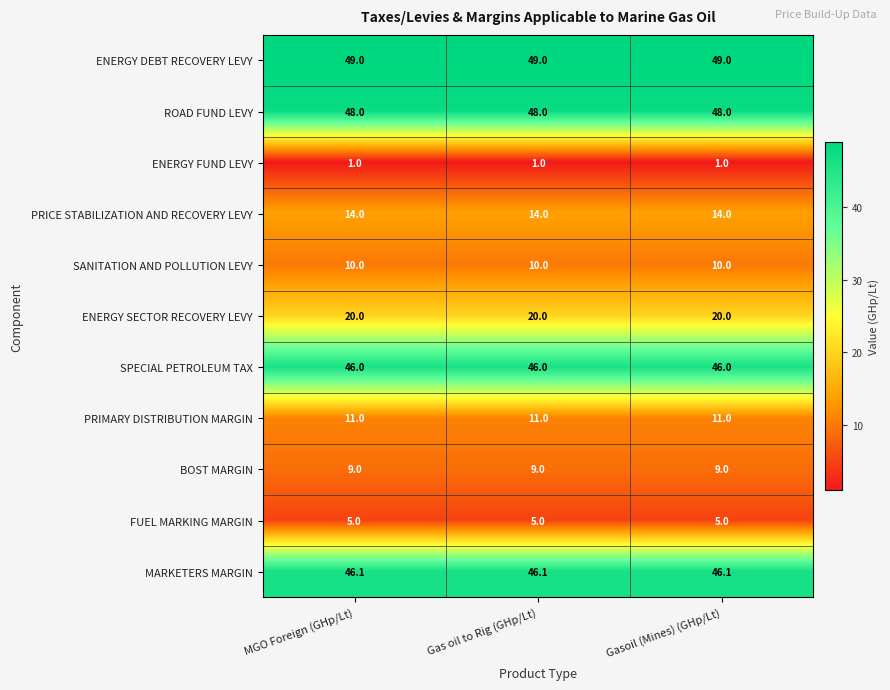

Rank the series at Gasoil (Mines) (GHp/Lt) from lowest to highest value.

ENERGY FUND LEVY, FUEL MARKING MARGIN, BOST MARGIN, SANITATION AND POLLUTION LEVY, PRIMARY DISTRIBUTION MARGIN, PRICE STABILIZATION AND RECOVERY LEVY, ENERGY SECTOR RECOVERY LEVY, SPECIAL PETROLEUM TAX, MARKETERS MARGIN, ROAD FUND LEVY, ENERGY DEBT RECOVERY LEVY